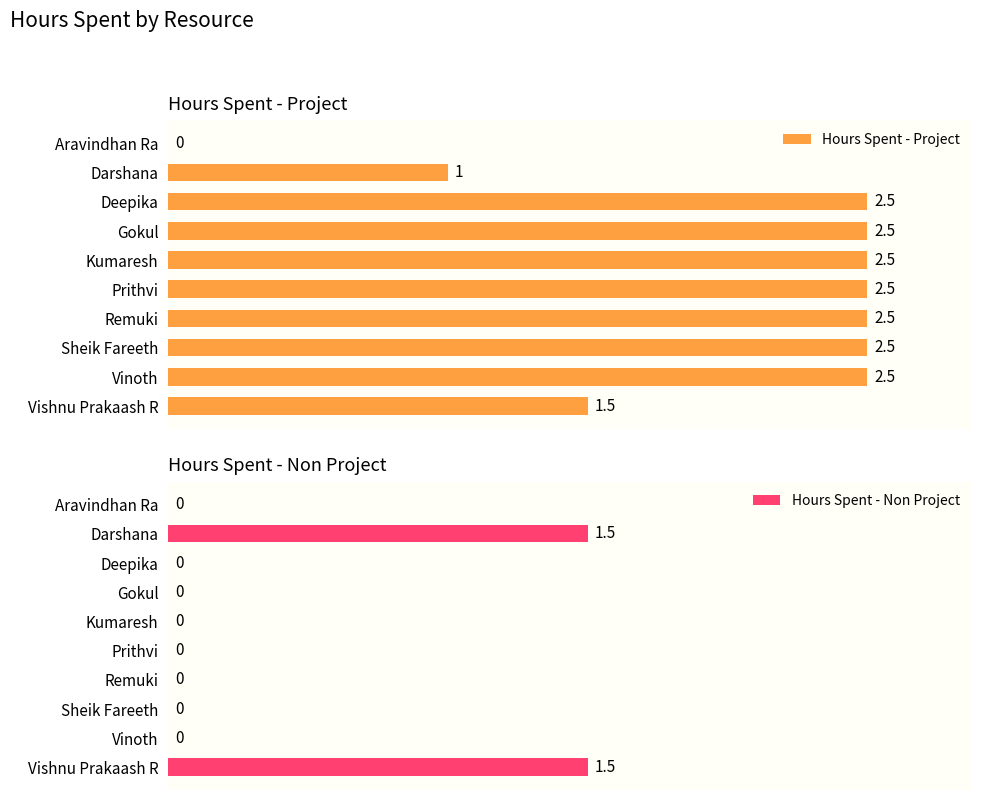

Reading left to right, transcribe all the data shown in this chart.

Hours Spent - Project: 0.0	1.0	2.5	2.5	2.5	2.5	2.5	2.5	2.5	1.5
Hours Spent - Non Project: 0.0	1.5	0.0	0.0	0.0	0.0	0.0	0.0	0.0	1.5